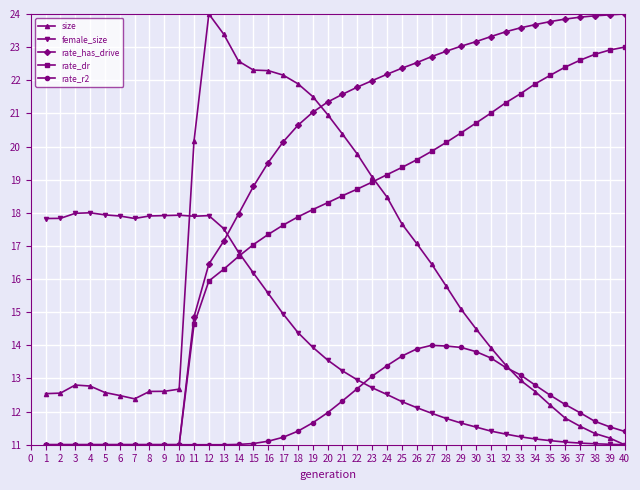

Does the chart have visible grid lines?

Yes